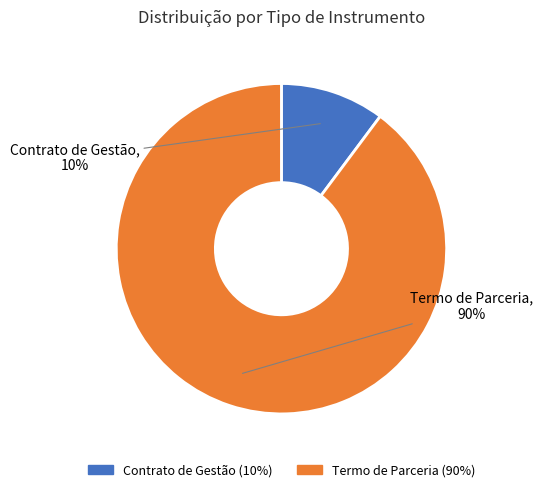

Which category has the smallest portion of the pie?

Contrato de Gestão